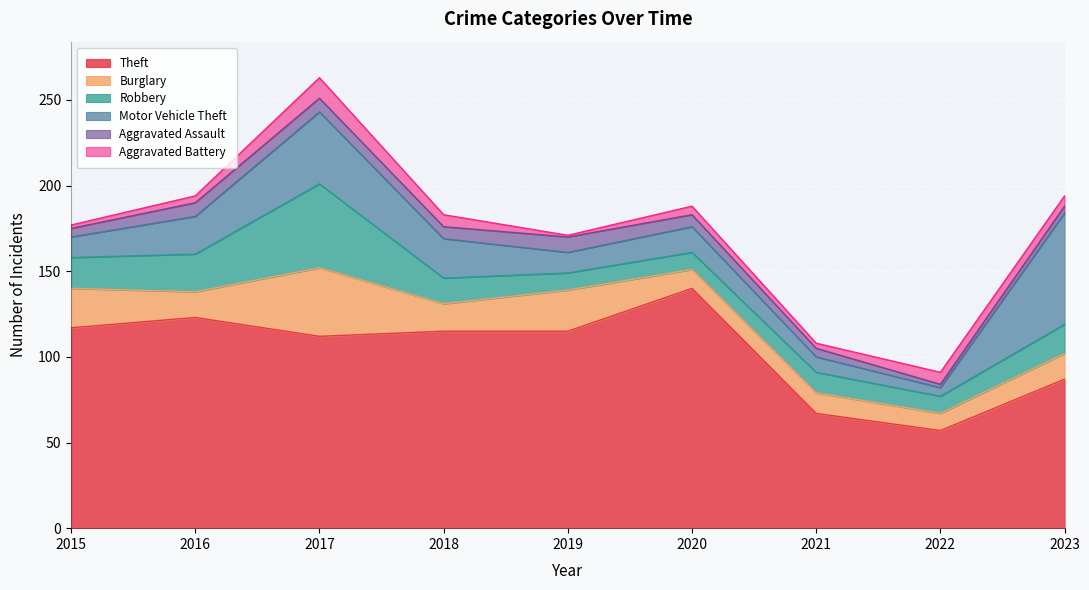

At which category is the sum across all series the highest?

2017